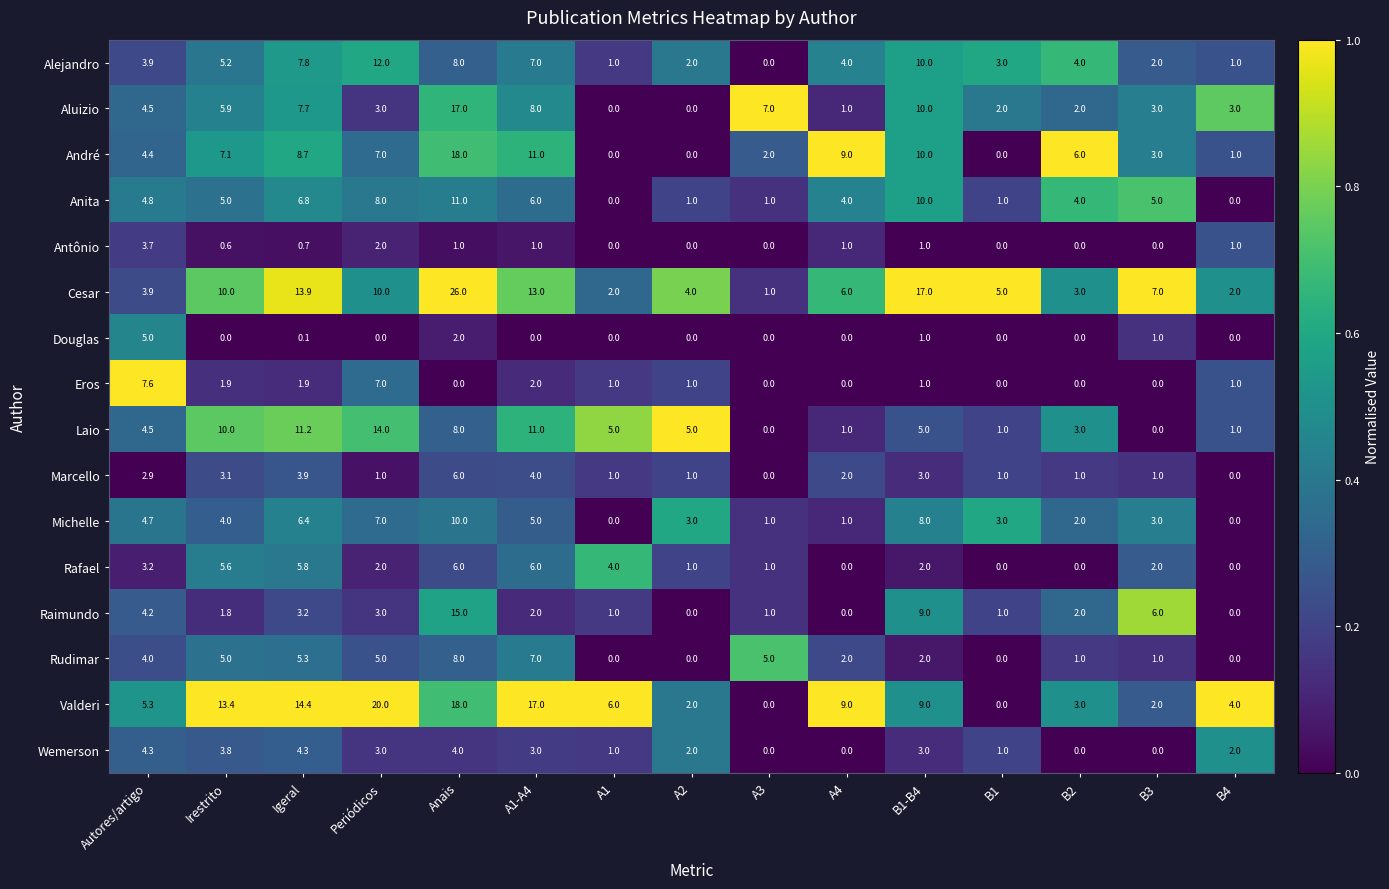

What is the approximate value of Alejandro at A1?

1.0